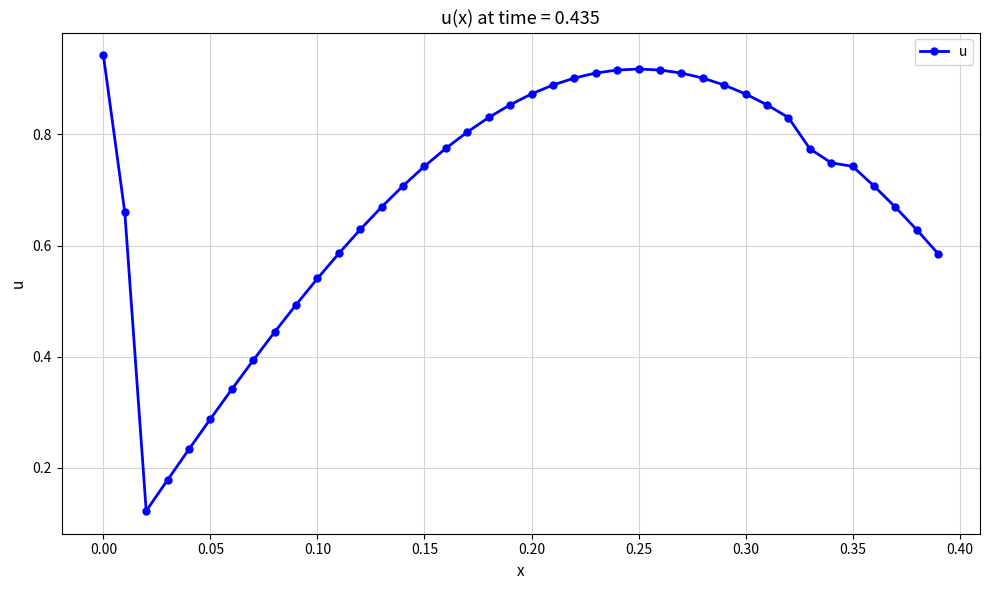

Count the number of data series in this chart.

1